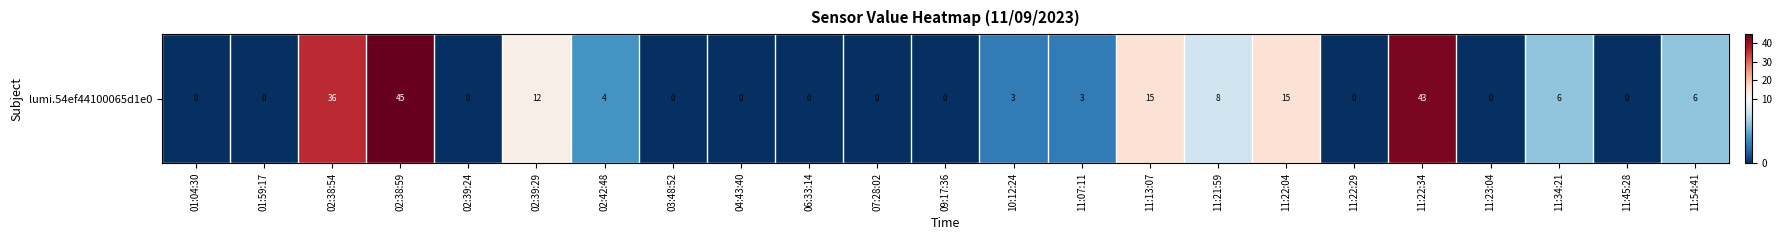

Reading left to right, extract all data points from this chart.

01:04:30=0	01:59:17=0	02:38:54=36	02:38:59=45	02:39:24=0	02:39:29=12	02:42:48=4	03:48:52=0	04:43:40=0	06:33:14=0	07:28:02=0	09:17:36=0	10:12:24=3	11:07:11=3	11:13:07=15	11:21:59=8	11:22:04=15	11:22:29=0	11:22:34=43	11:23:04=0	11:34:21=6	11:45:28=0	11:54:41=6